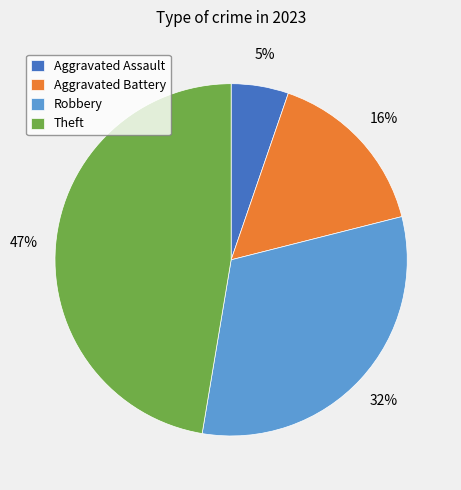

What percentage is the Aggravated Battery slice, to the nearest percent?

16%